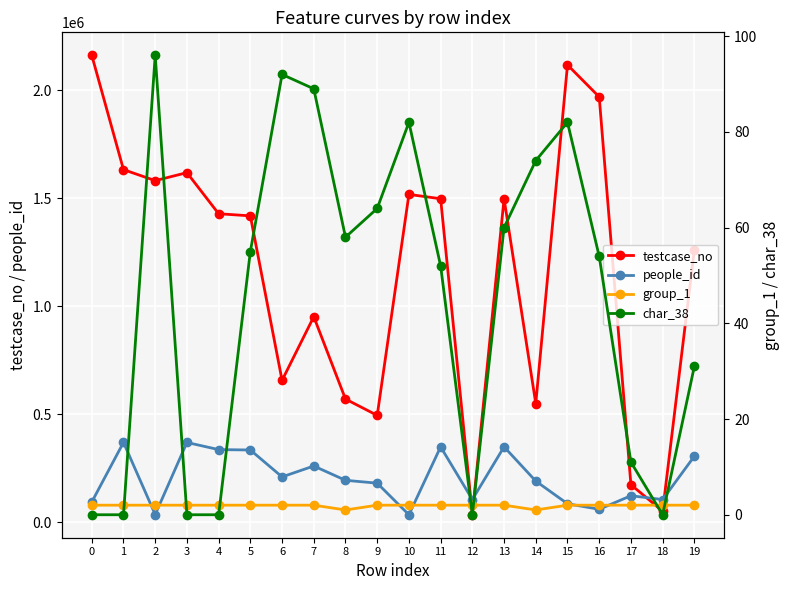

At how many categories does at least one series exceed 1574403?

6